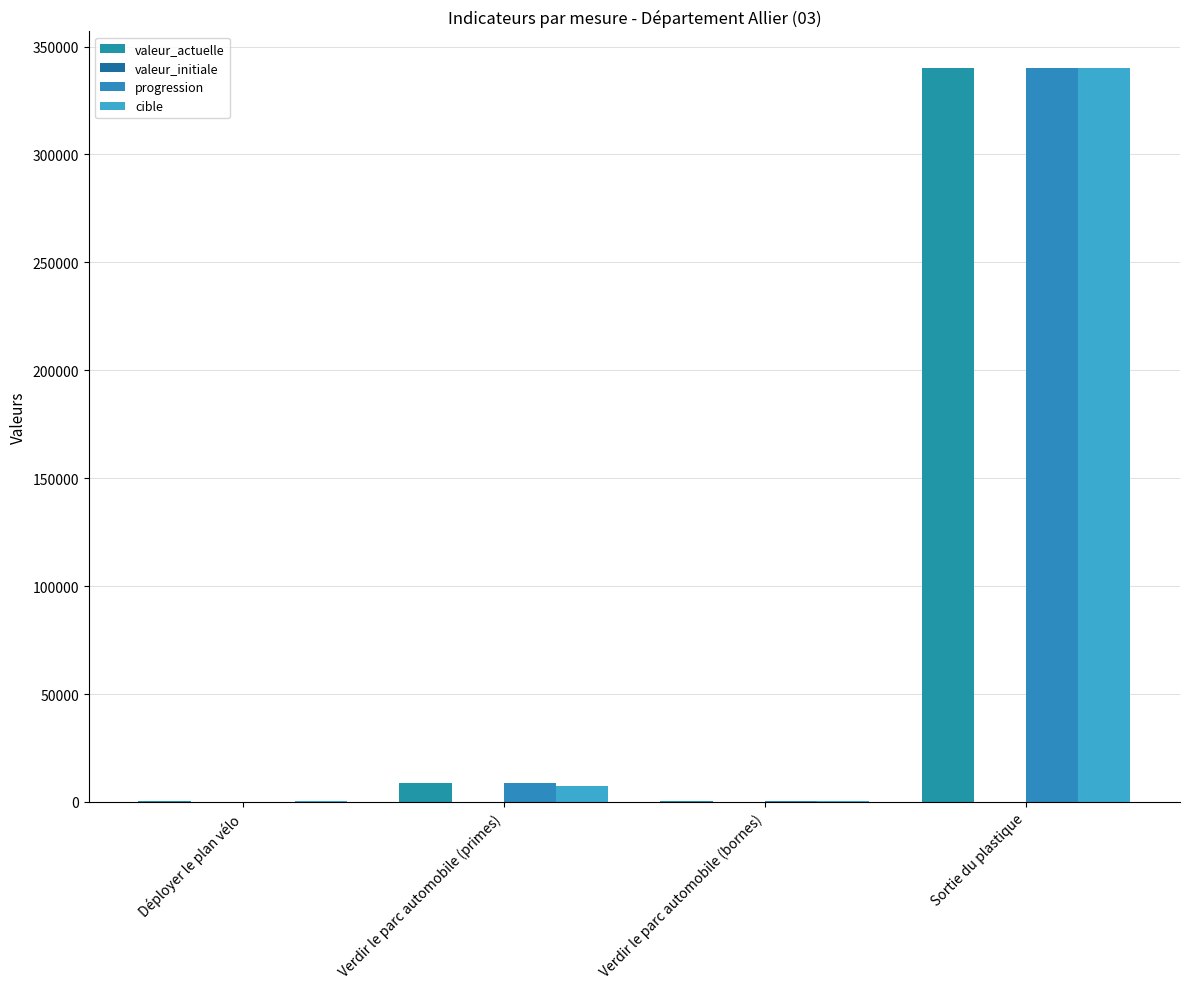

What position from the right is Déployer le plan vélo?

4